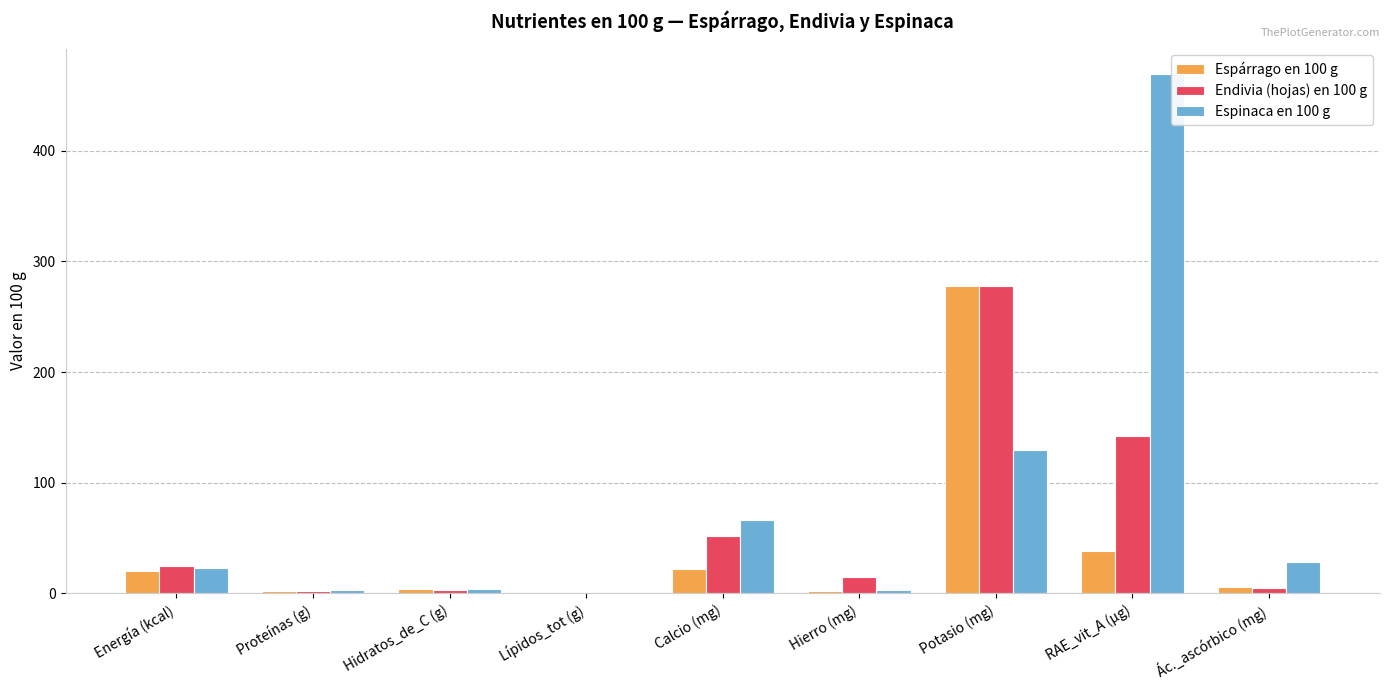

Are the bars horizontal?

No